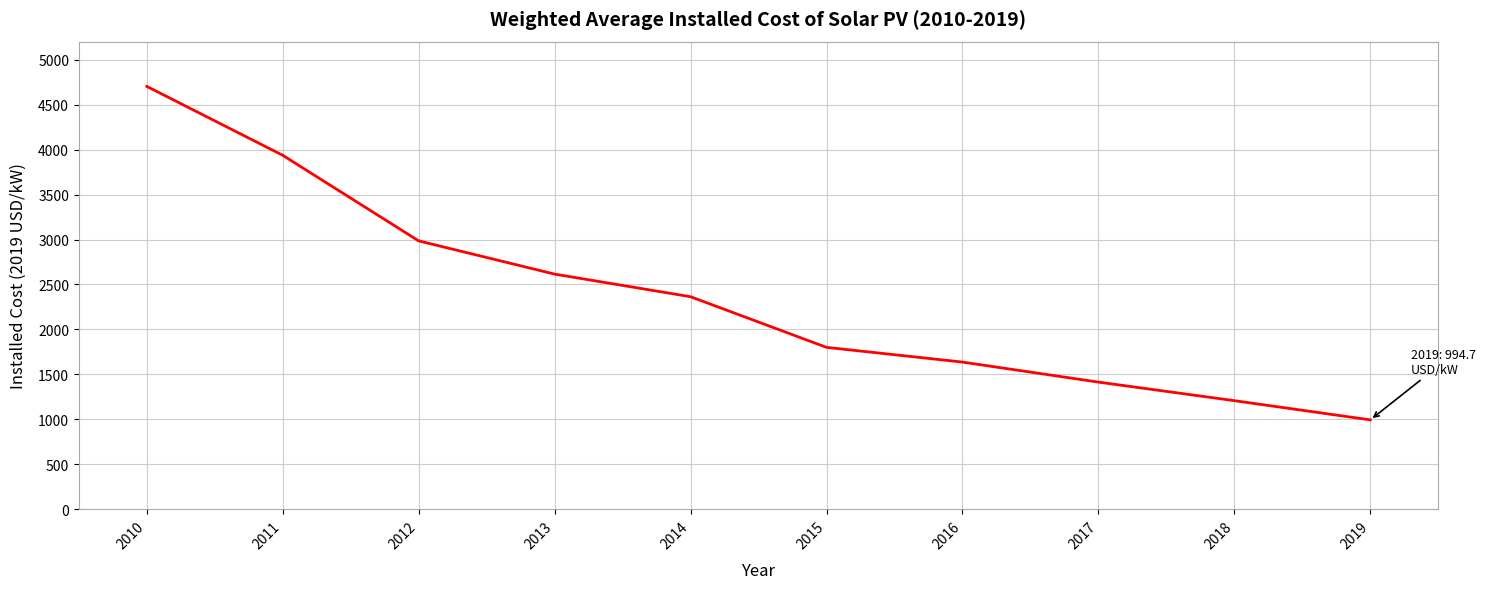

Count the number of data series in this chart.

1